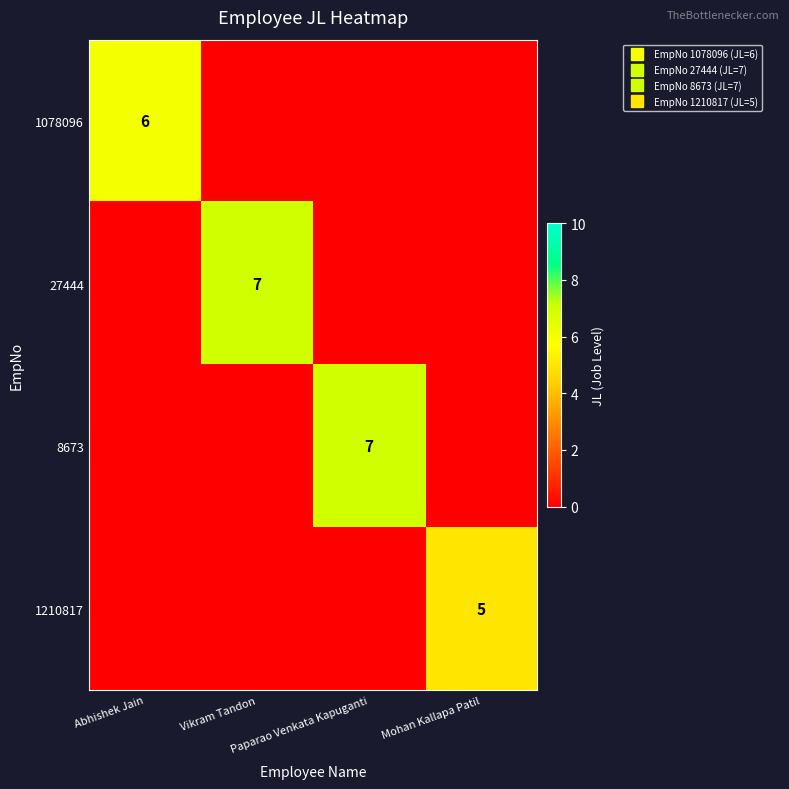

What is the difference between the highest and lowest values at Vikram Tandon?

7